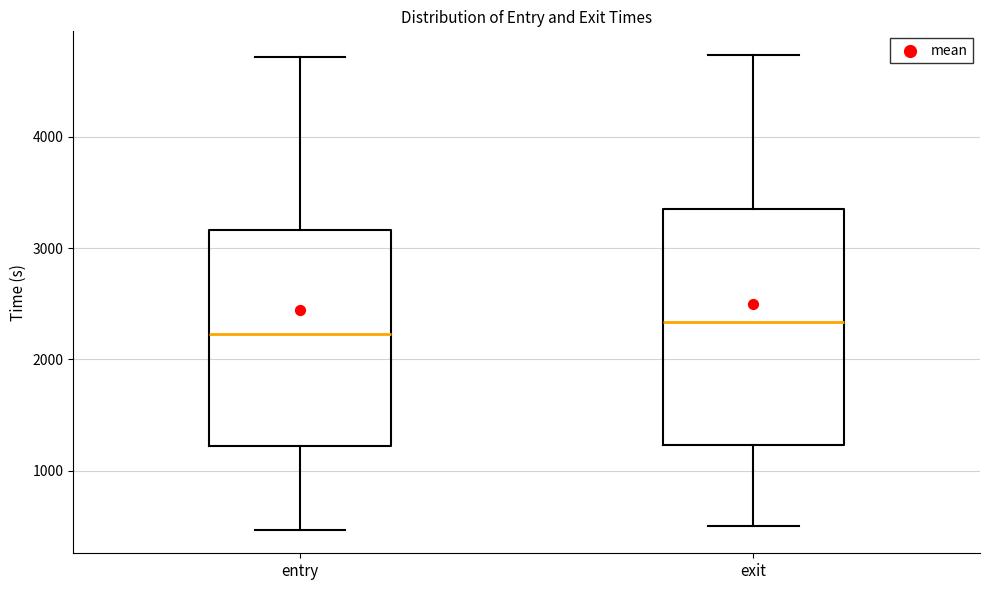

Where does the upper whisker of the box for entry end on the y-axis? The values are not printed on the chart, so give them approximately, as read against the axis.

4700